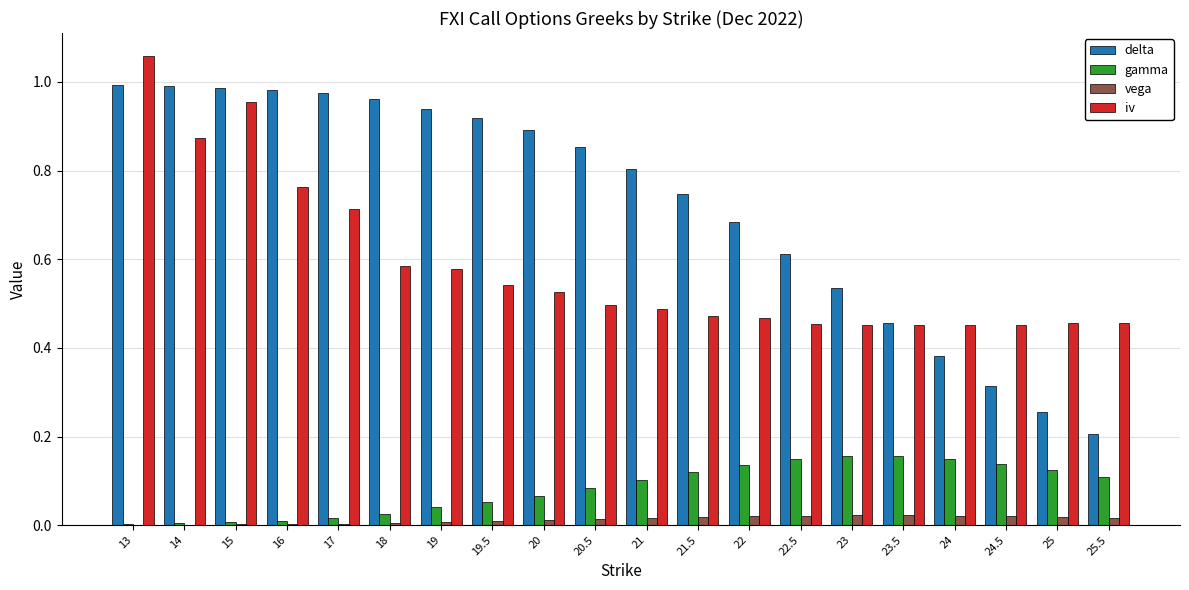

Which series changed the most between 19 and 24.5?

delta